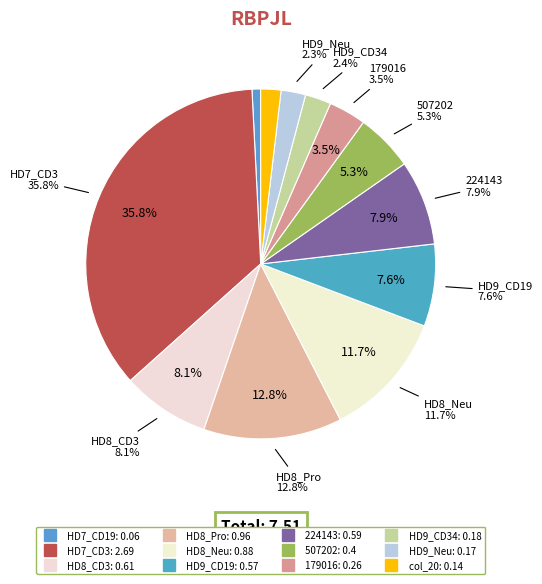

To the nearest percent, what is the combined percentage of HD8_Neu and HD7_CD19?

13%